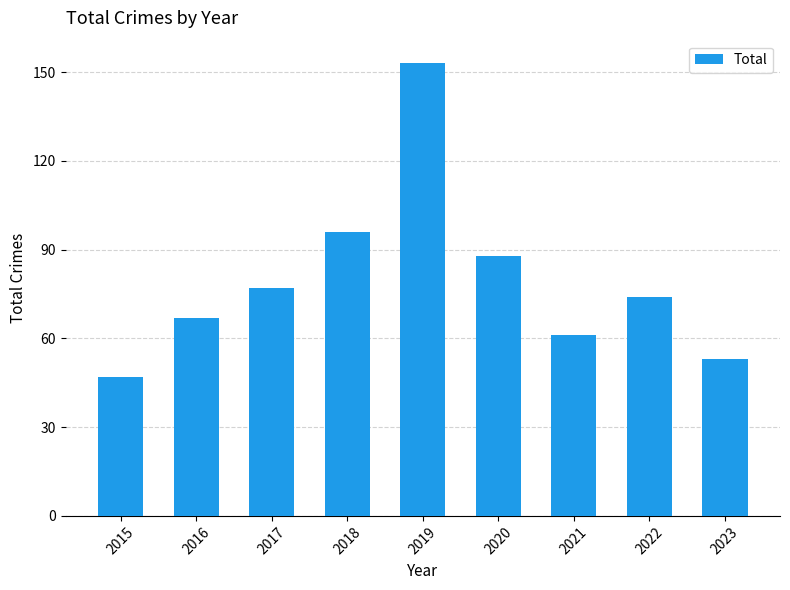

List the labels in order of value, smallest first.

2015, 2023, 2021, 2016, 2022, 2017, 2020, 2018, 2019